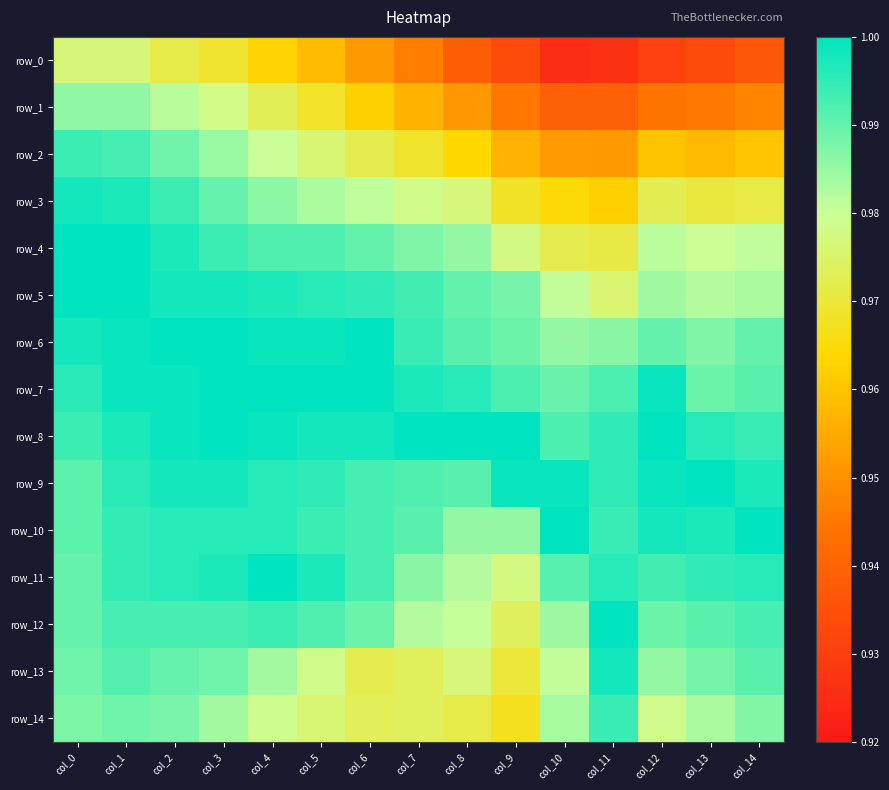

At how many categories does at least one series exceed 0?

15